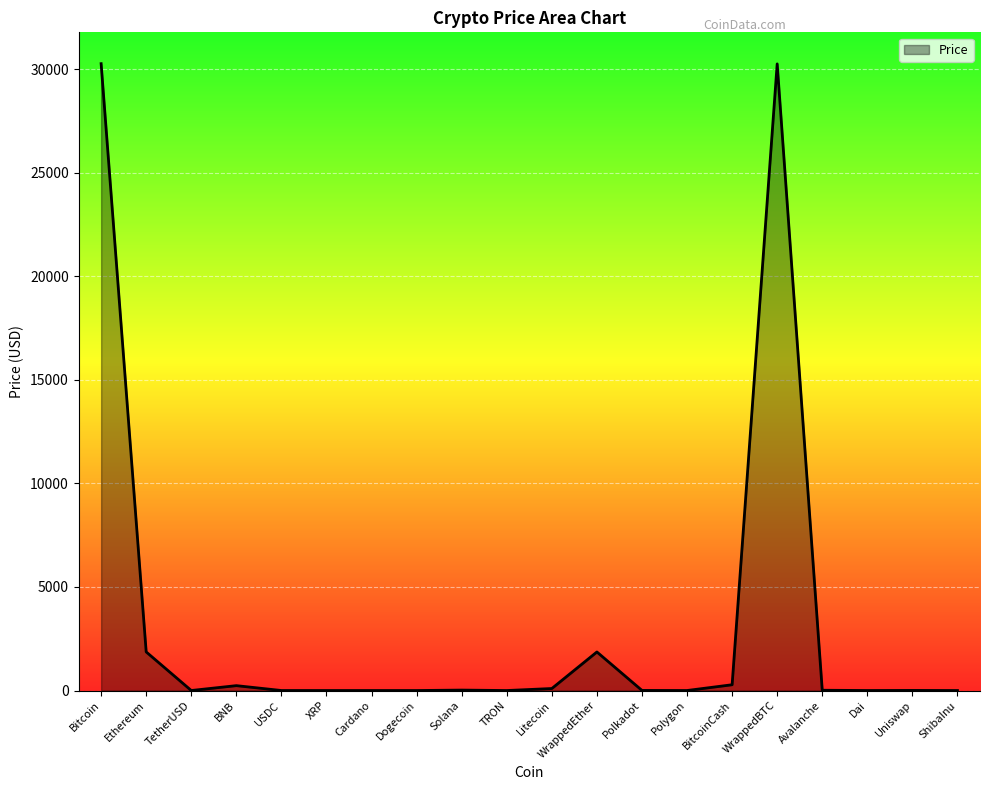

What is the difference between the values at Bitcoin and XRP?

30259.7